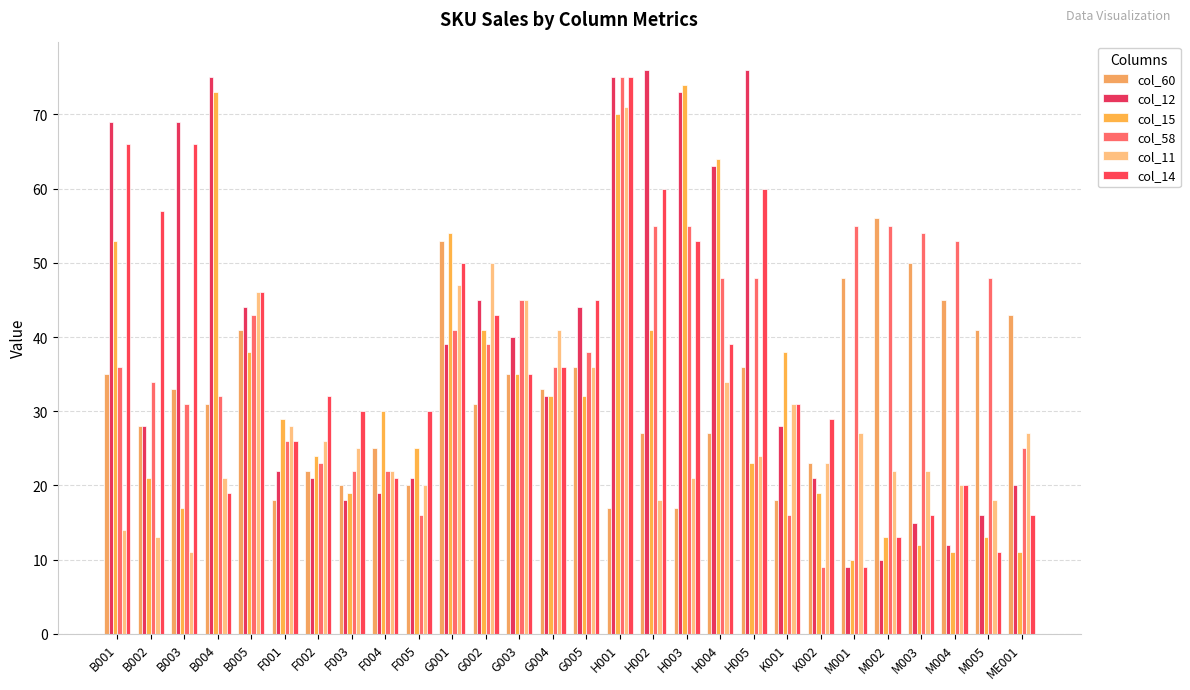

What position from the right is M001?

6